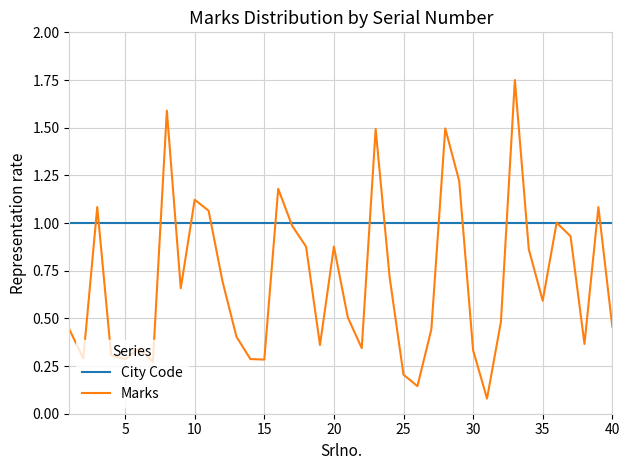

Rank the series by their maximum value, from lowest to highest.

City Code, Marks